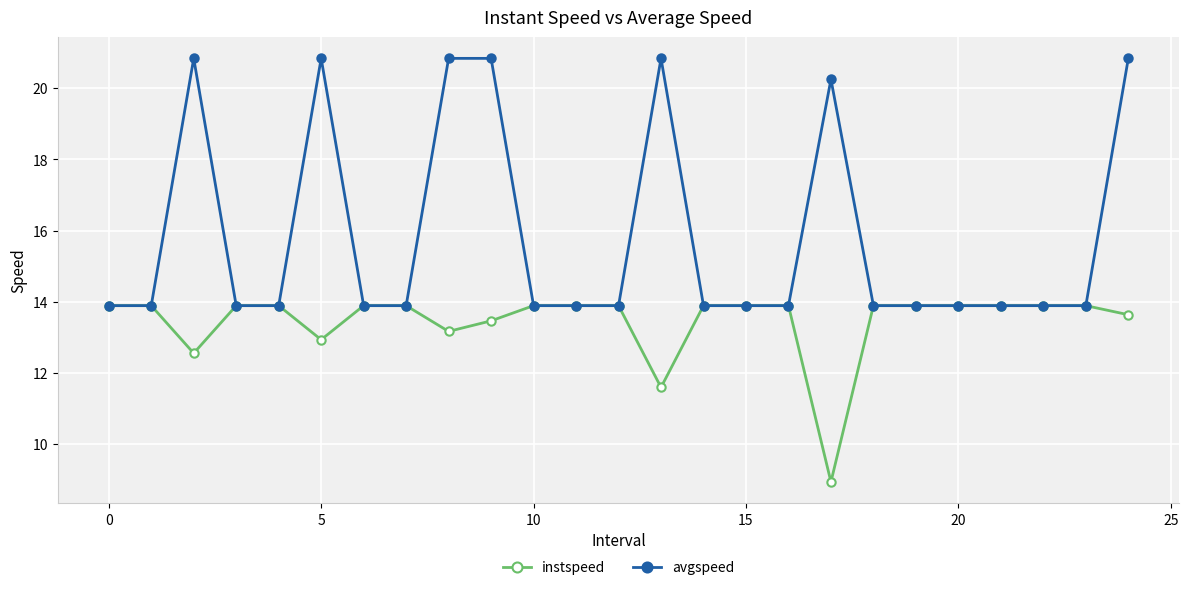

Which series has the largest range (max minus min)?

avgspeed